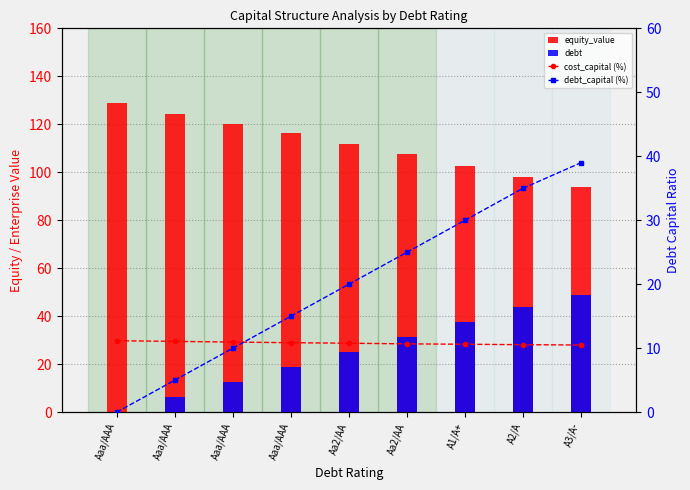

What is the approximate value of cost_capital (%) at Aaa/AAA?

11.0